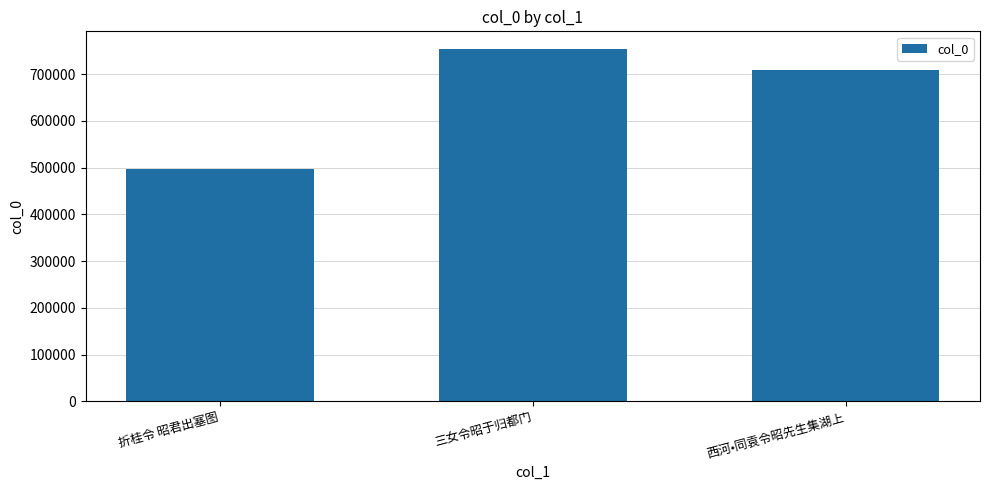

At which label does the data first exceed 708678?

三女令昭于归都门